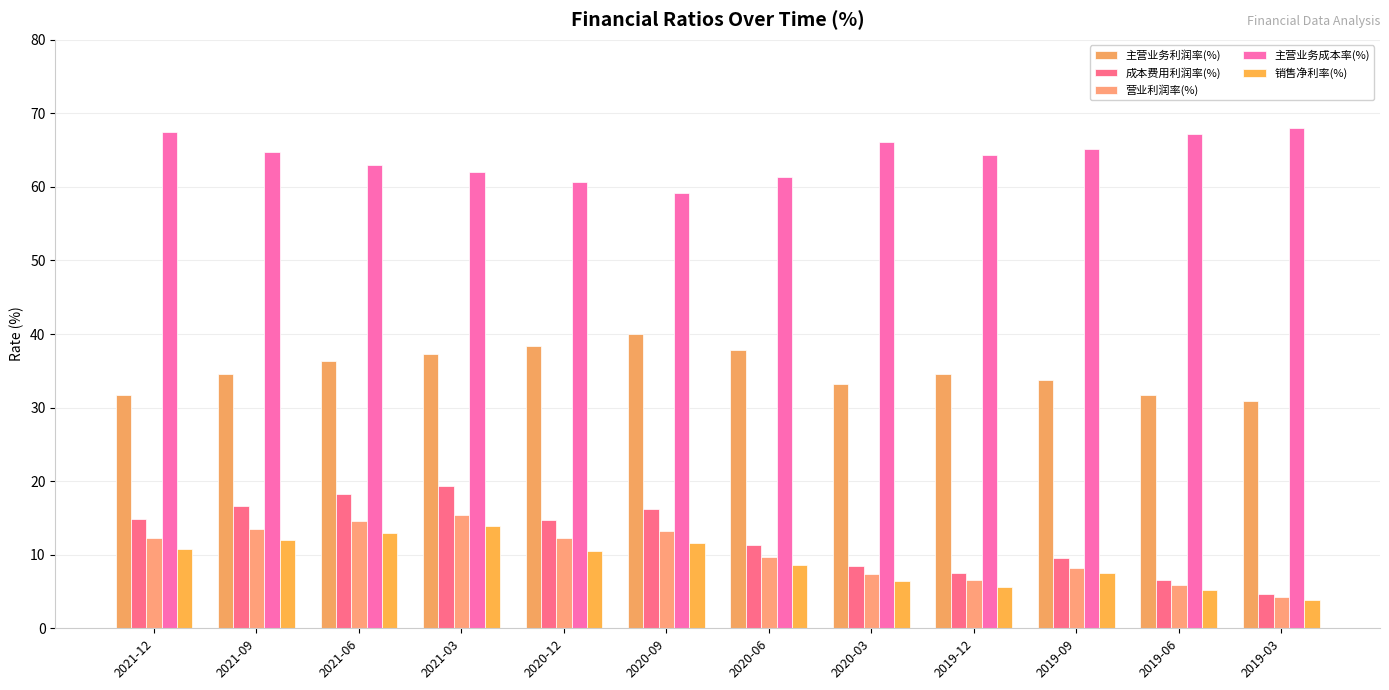

What is the label of the 6th bar from the left?

2020-09